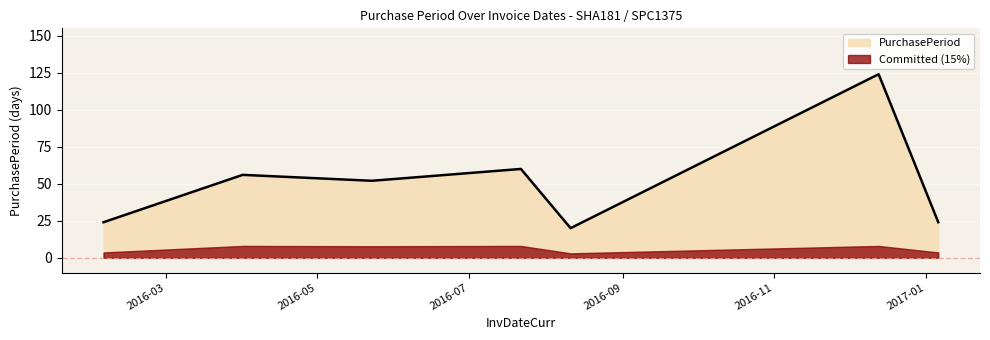

What is the change in value from 2016-07-22 to 2017-01-06?

-36